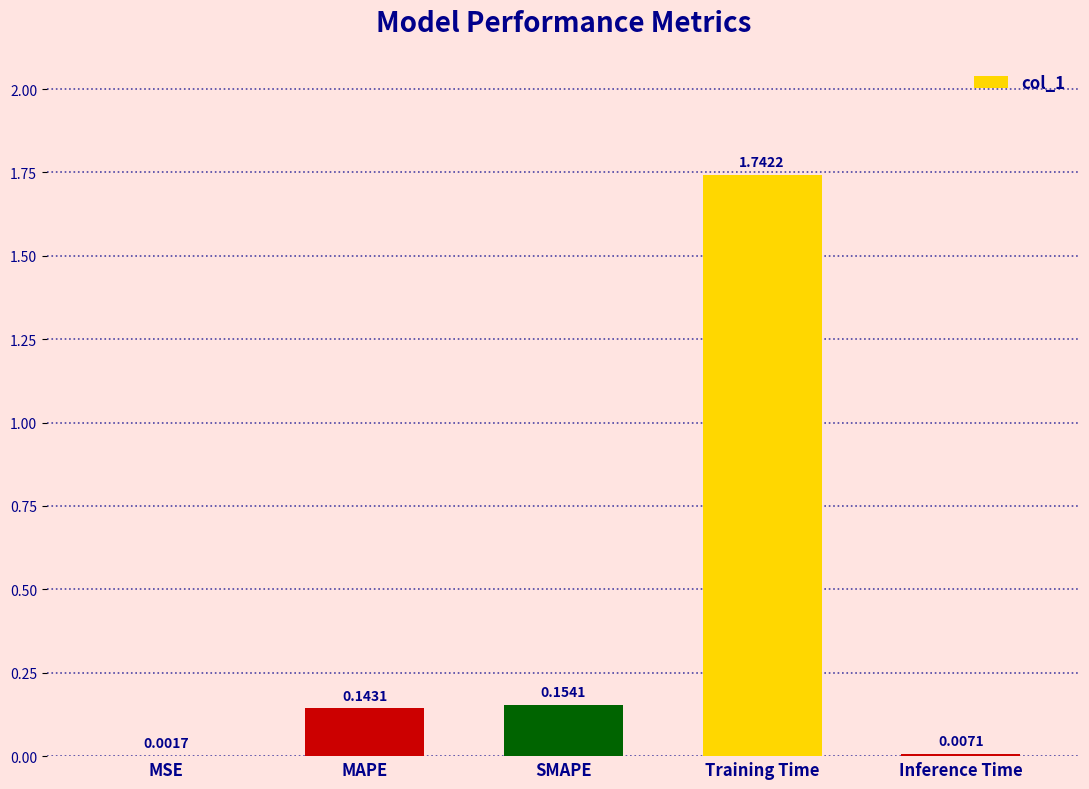

At which category does the chart reach its peak across all series?

Training Time